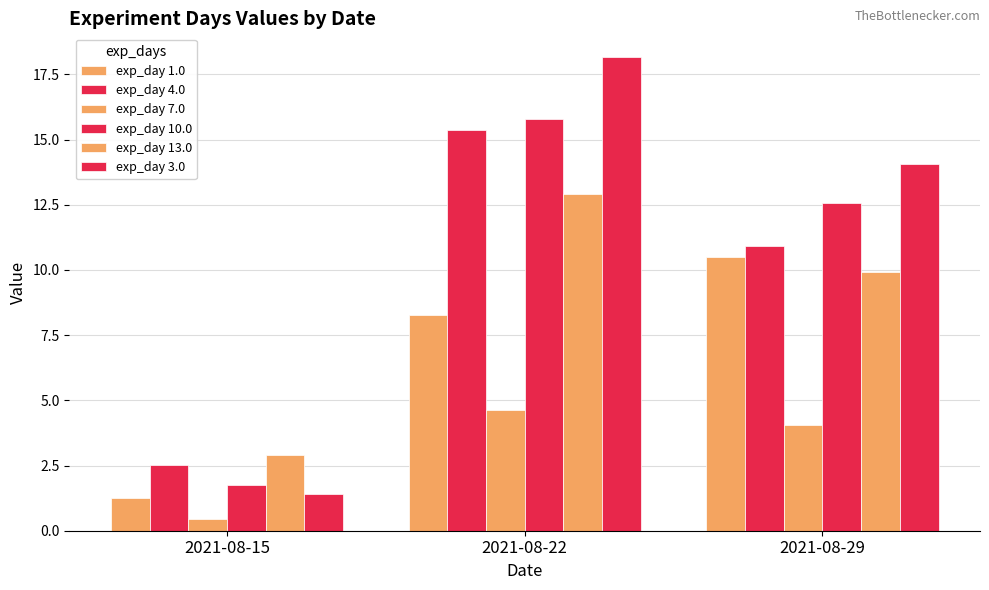

How many categories are shown in the chart?

3